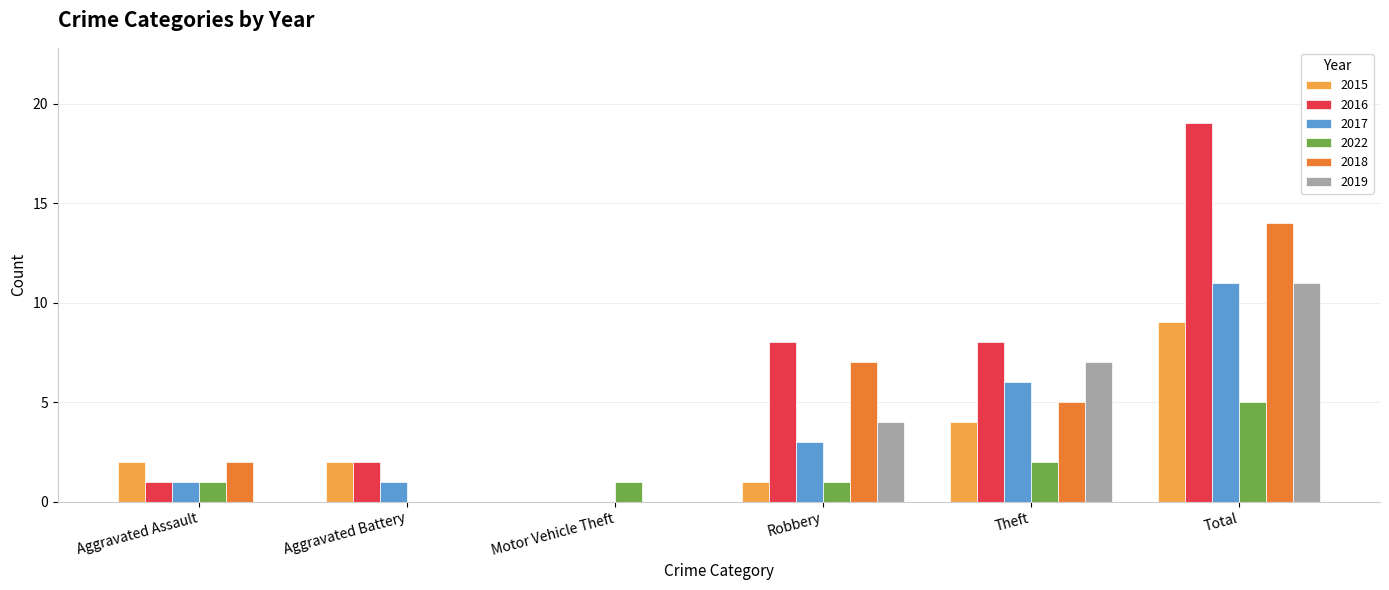

At which category is the sum across all series the highest?

Total